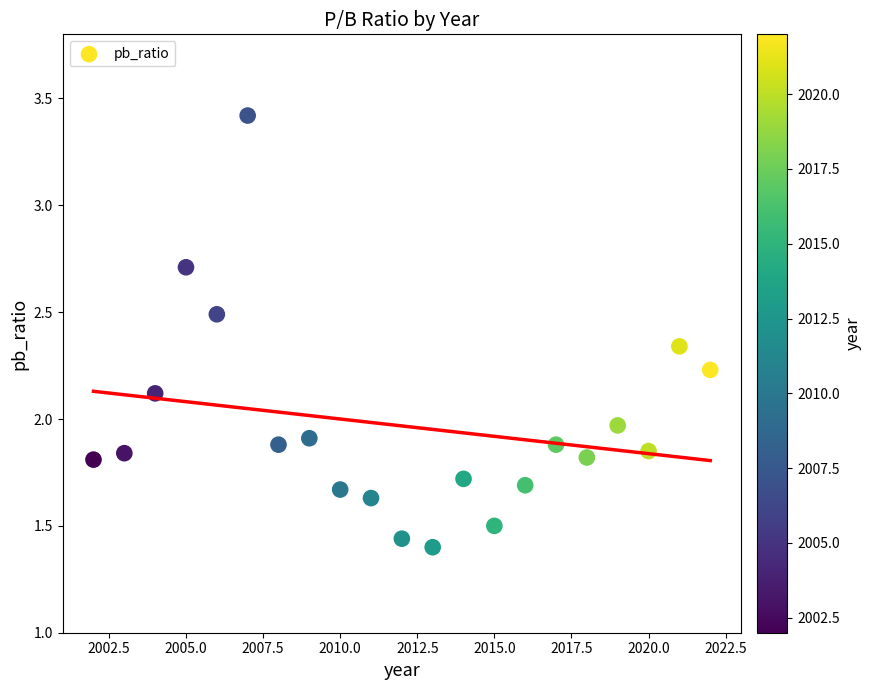

How many data points are displayed?

21